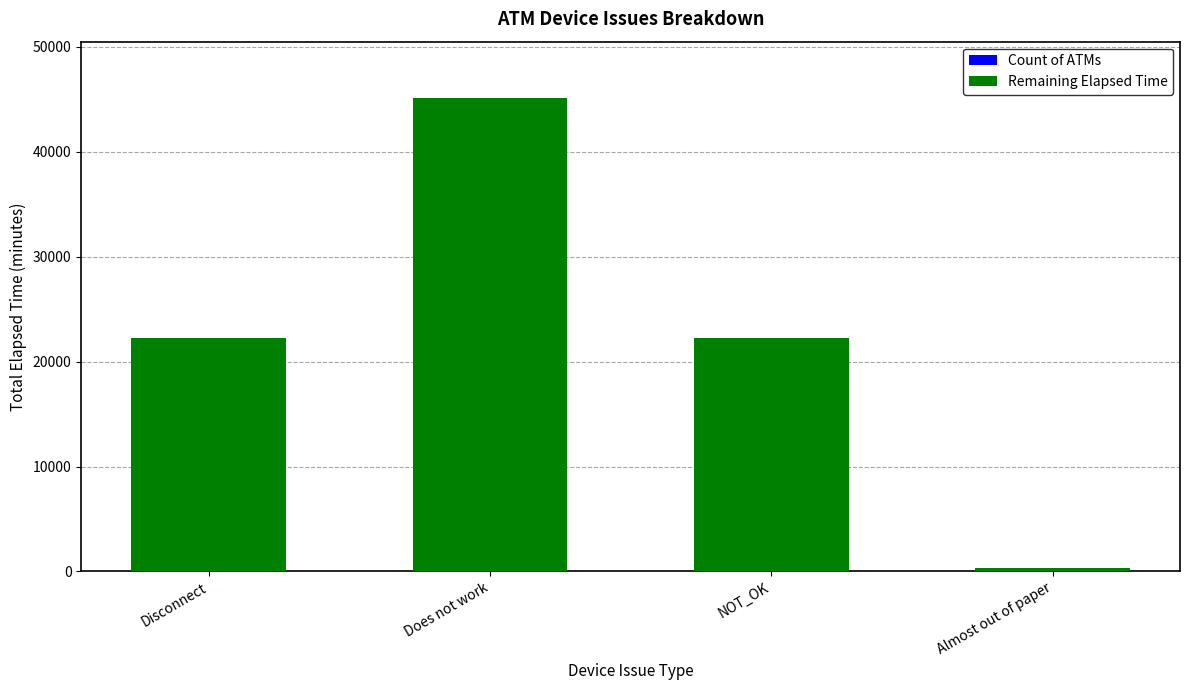

At which category is the sum across all series the highest?

Does not work